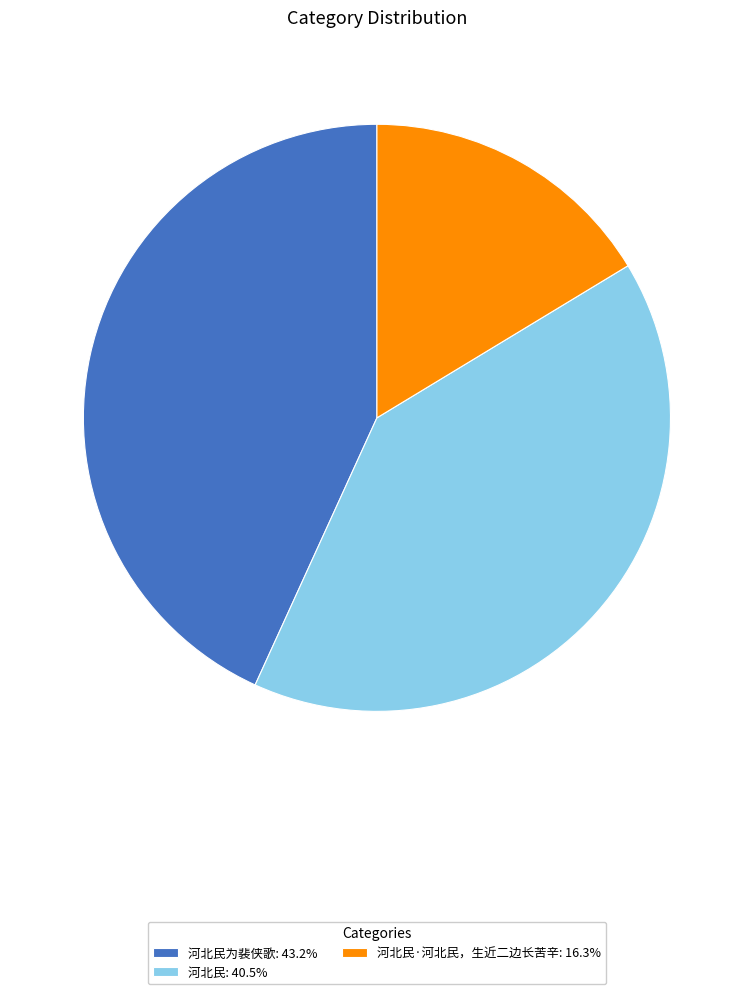

Does any single category account for the majority?

No